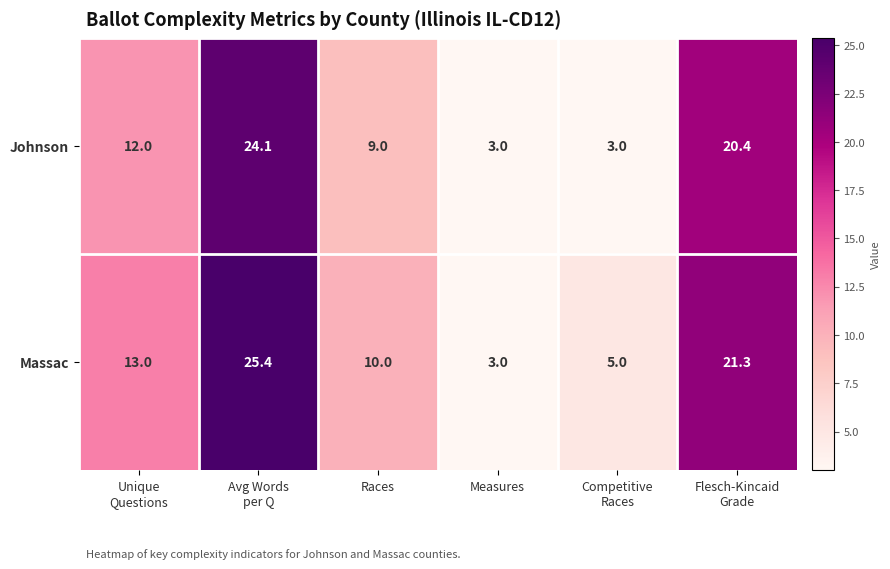

Reading left to right, extract all data points from this chart.

Johnson: 12.0	24.1	9.0	3.0	3.0	20.4
Massac: 13.0	25.4	10.0	3.0	5.0	21.3